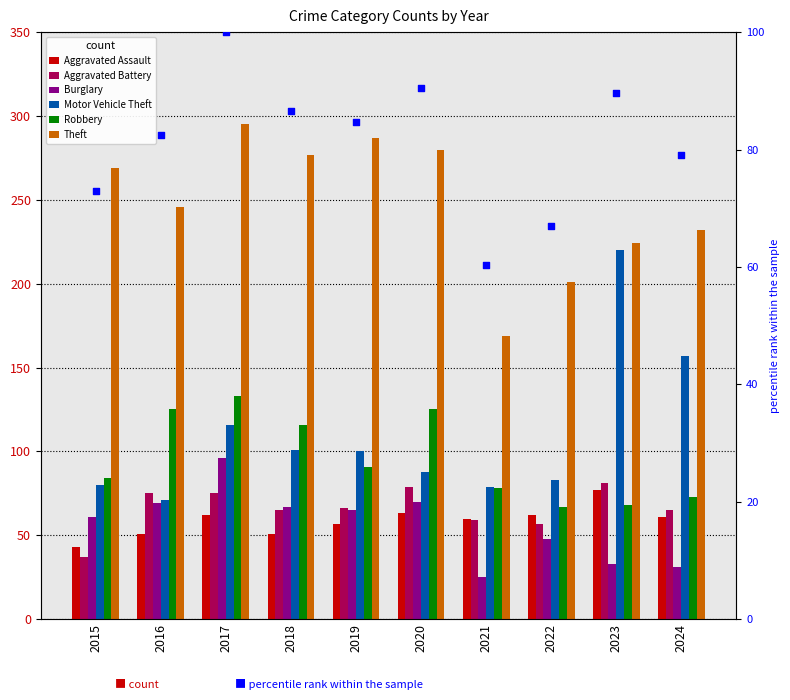

At how many categories does at least one series exceed 85?

10